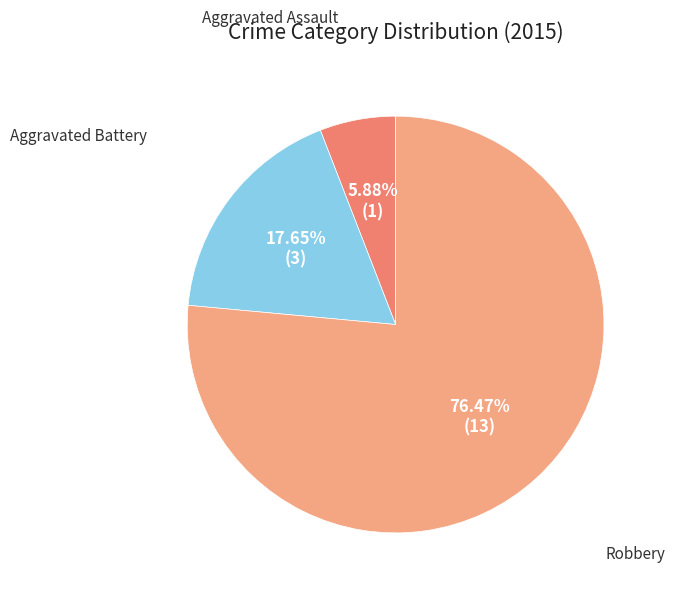

Is there any slice that represents more than half of the pie?

Yes